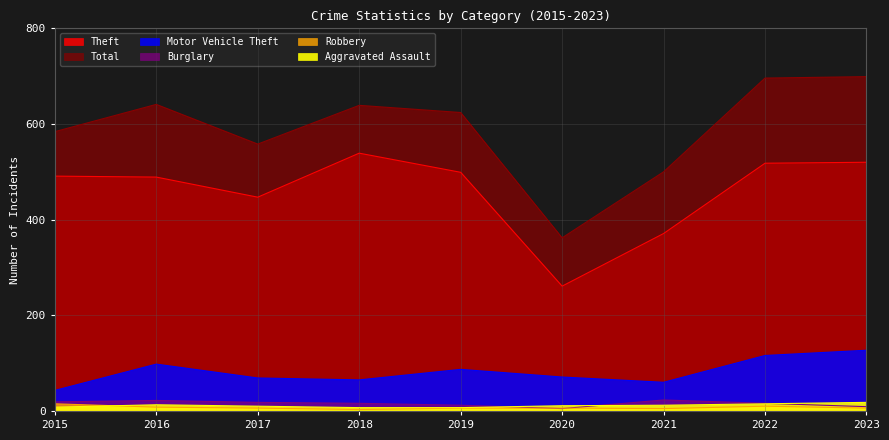

What is the total value across all series at 2018?

1269